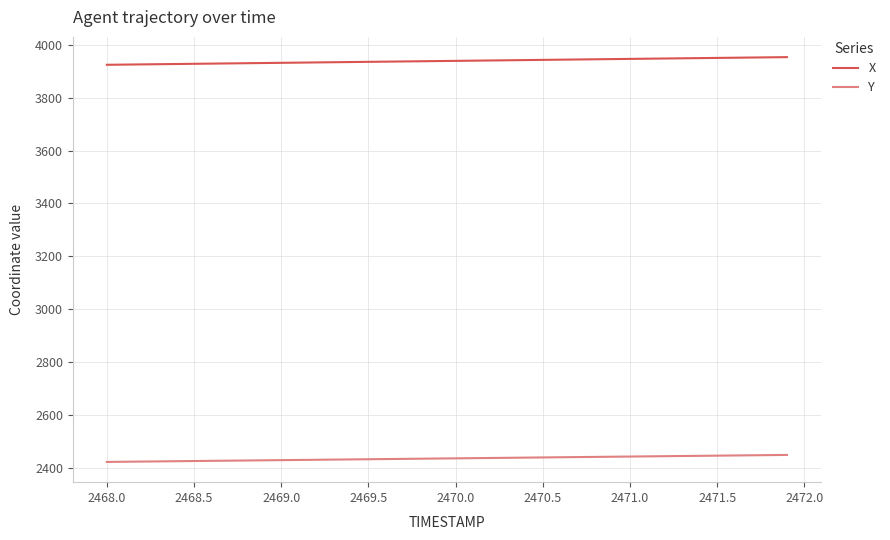

True or false: Y and X intersect in this chart.

False